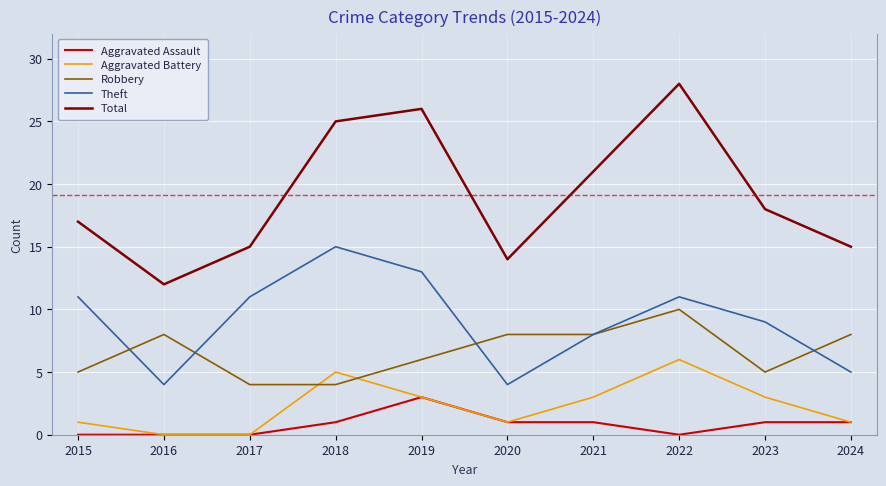

How many distinct data groups are displayed?

5